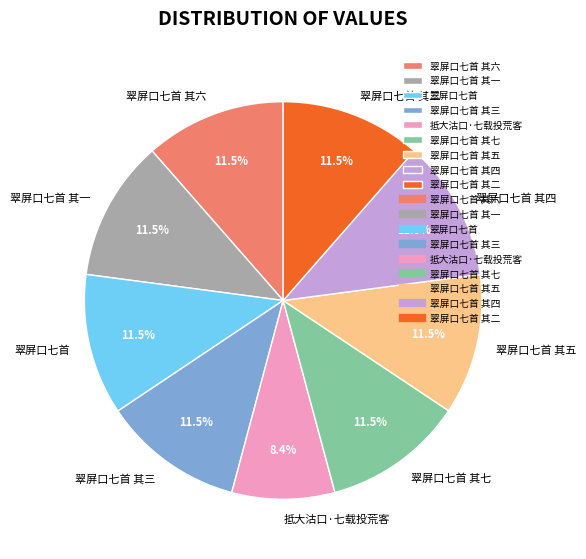

Does 翠屏口七首 其五 represent more than half of the total?

No